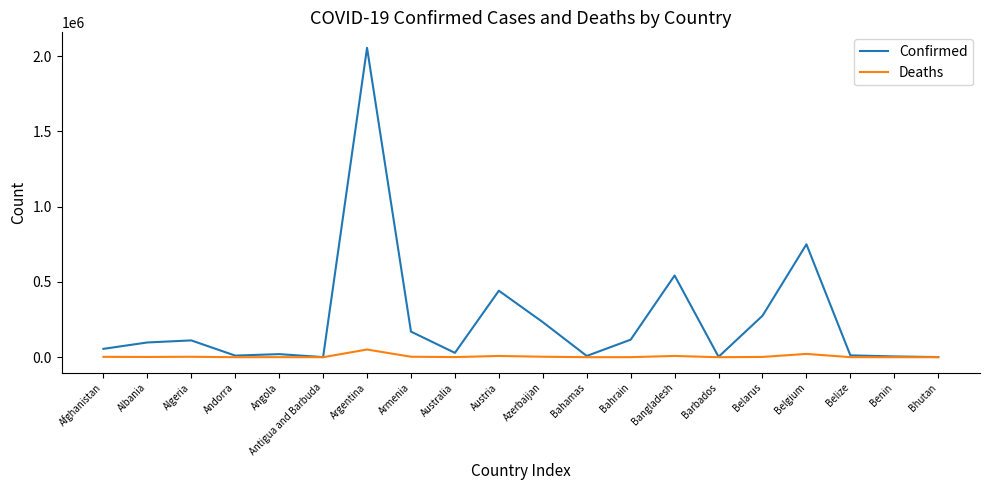

Which series has the largest range (max minus min)?

Confirmed